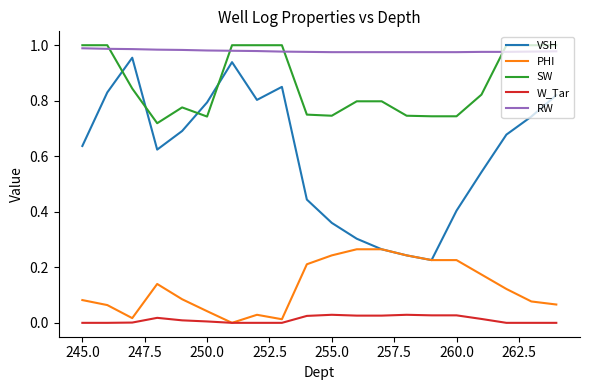

True or false: VSH and RW cross at least once.

False